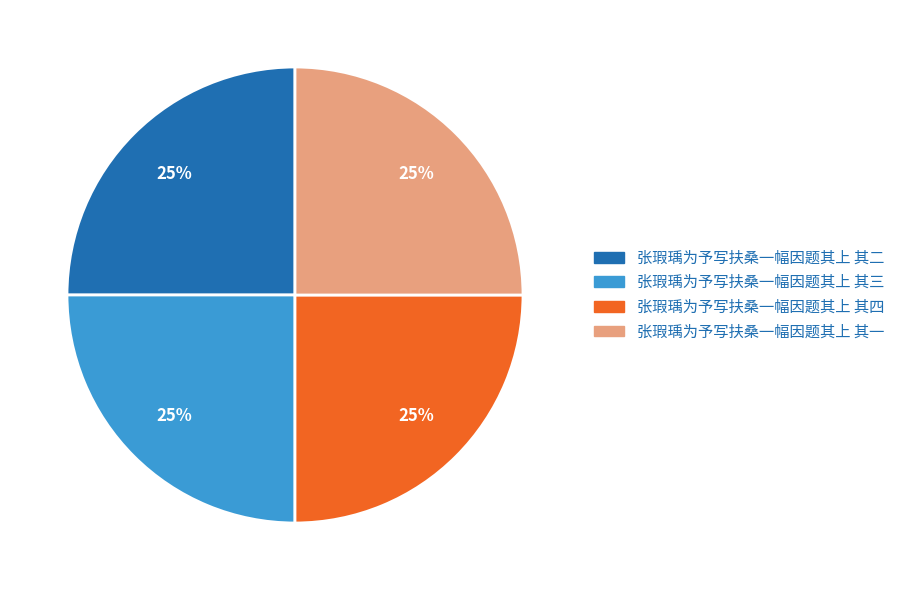

To the nearest percent, what percentage of the pie is 张瑕瑀为予写扶桑一幅因题其上 其一?

25%